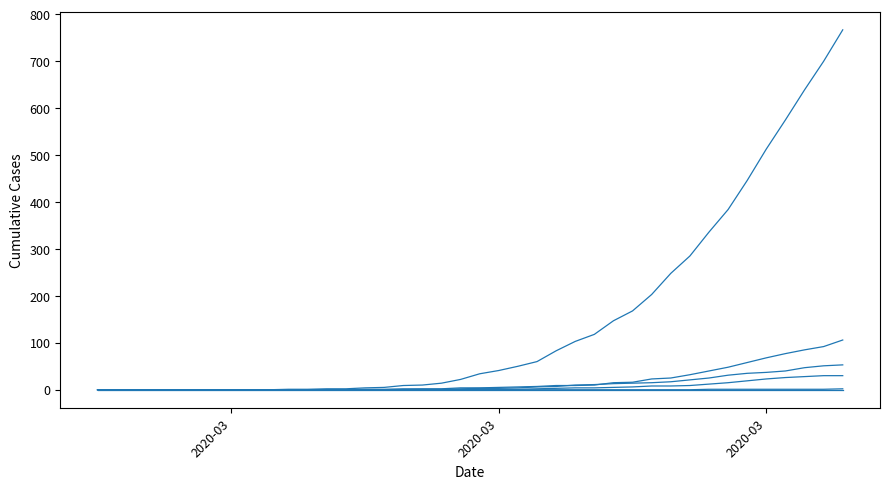

How many lines are shown in the chart?

6